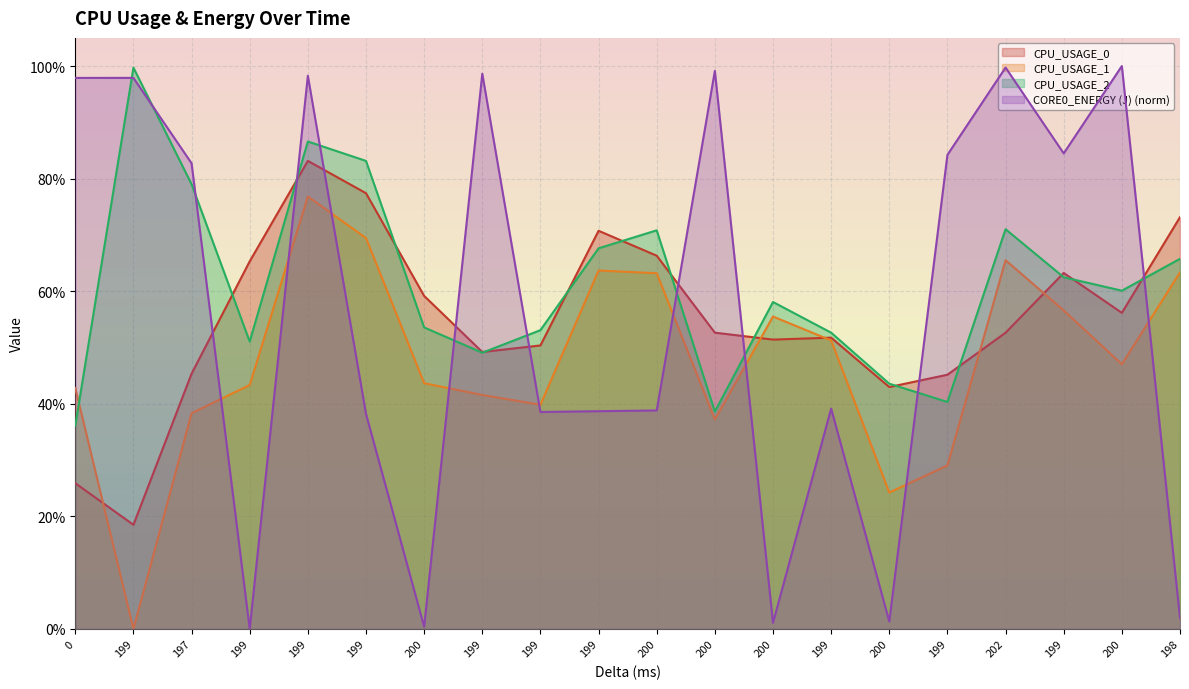

Where is the first local maximum for CORE0_ENERGY (J)?

199